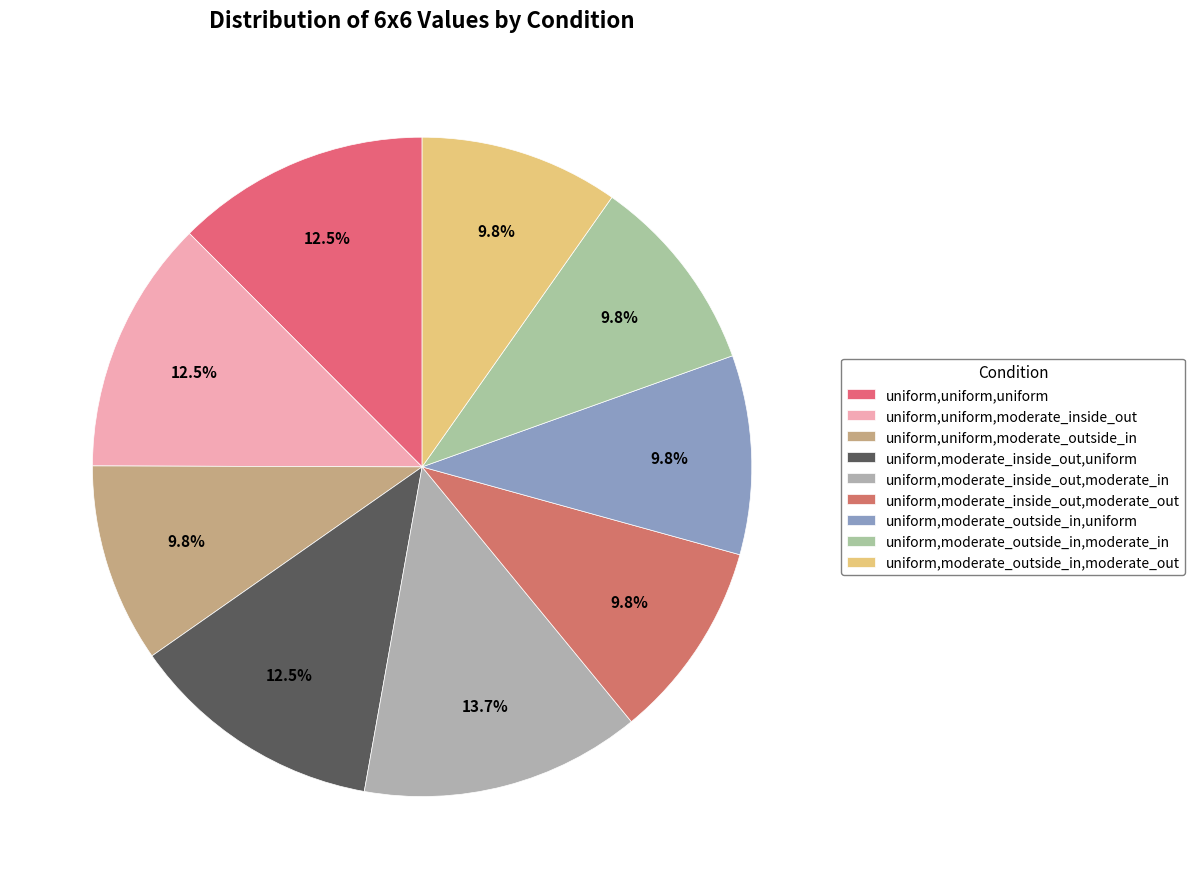

How many segments does this pie chart have?

9